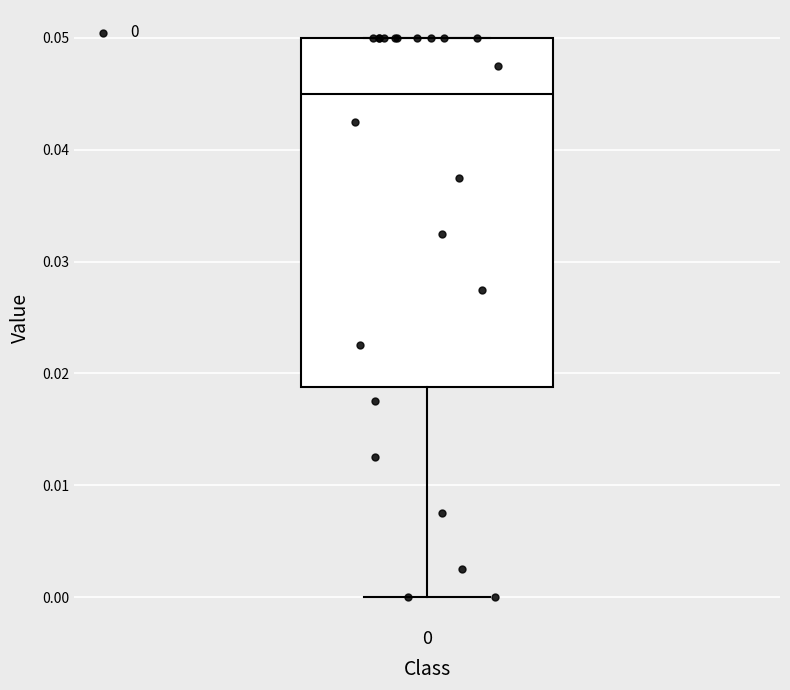

Where is the lower edge of the box at x = 0 on the y-axis? The values are not printed on the chart, so give them approximately, as read against the axis.

0.019